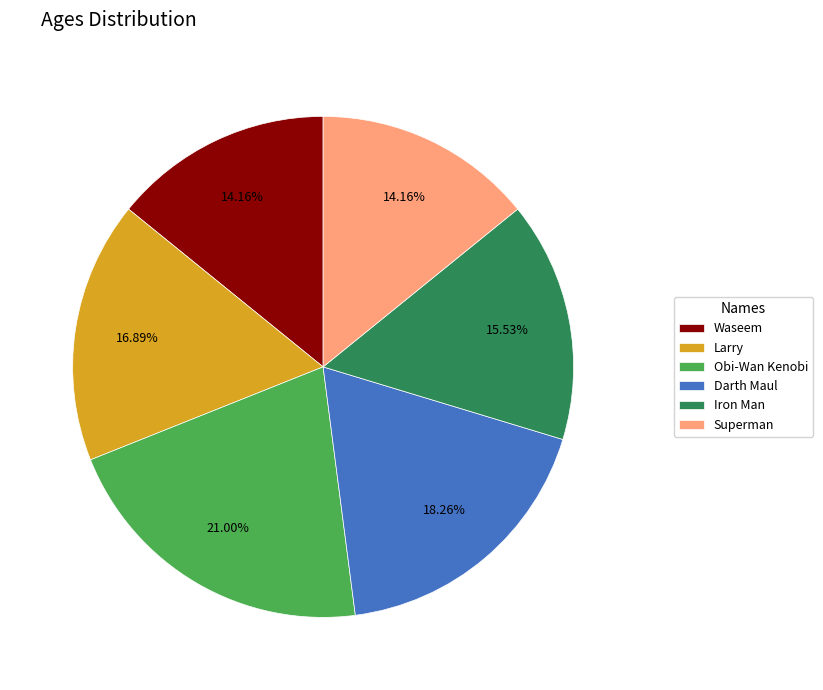

Approximately how many times larger is the value at Waseem compared to Larry?

0.8